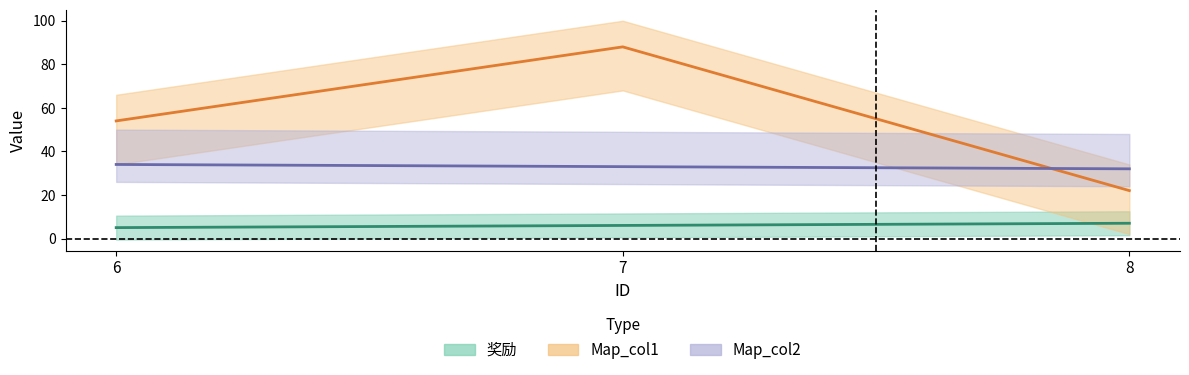

Reading left to right, list all the values displayed in this chart.

奖励: 5	6	7
Map_col1: 54	88	22
Map_col2: 34	33	32